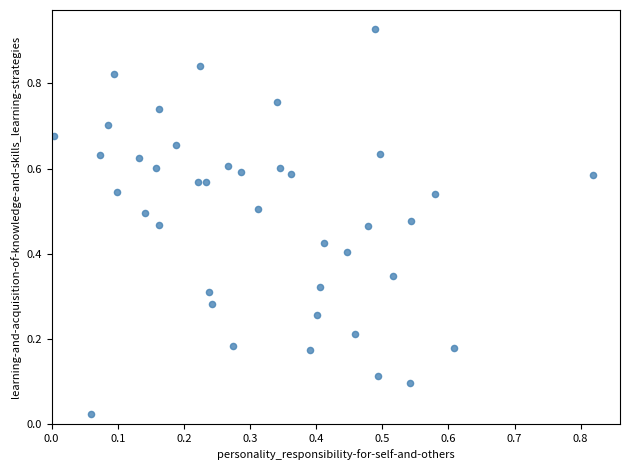

How many points are shown in the scatter plot?

40